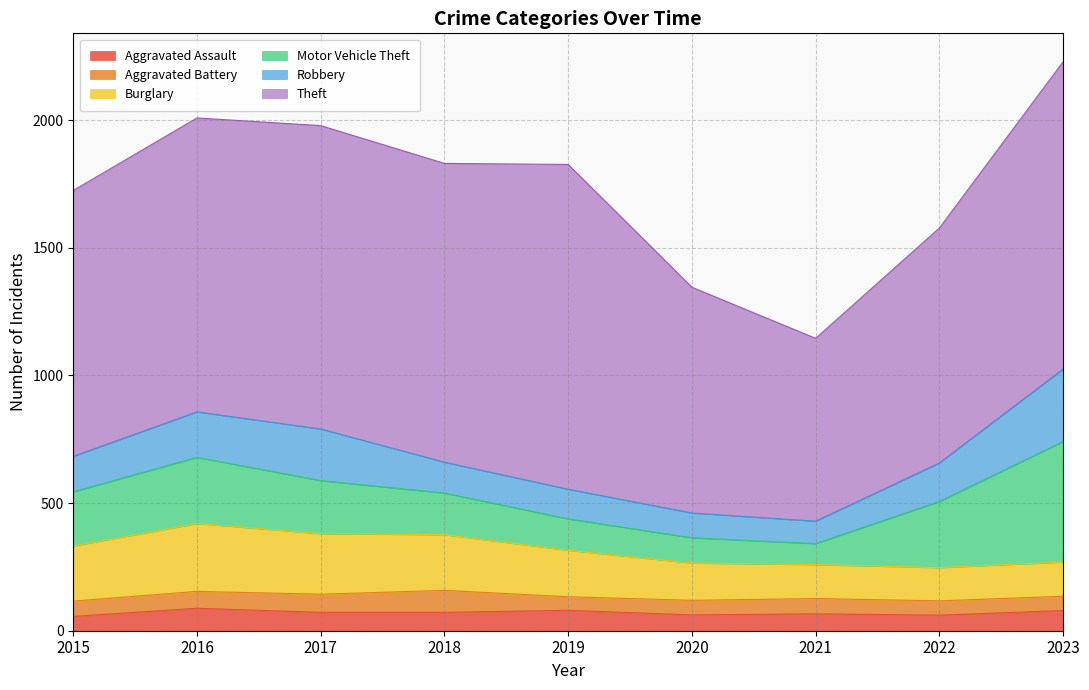

What is the value of the Robbery point at the 9th from the left?

284